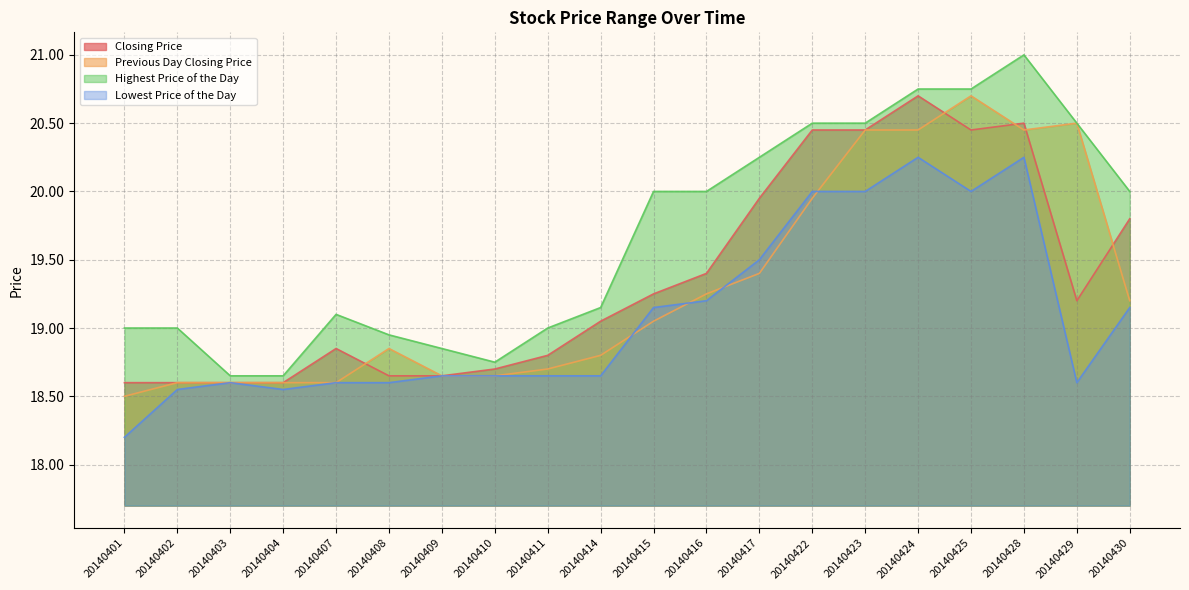

How many lines are shown in the chart?

4